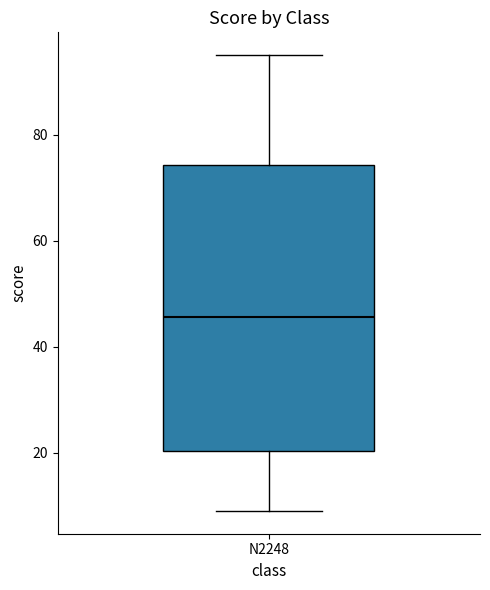

Read this box plot against the y-axis: the position of the median line, the range covered by the box, and the ends of both whiskers. The values are not printed on the chart, so give them approximately, as read against the axis.

median 46, box 20 to 74, whiskers 10 to 96